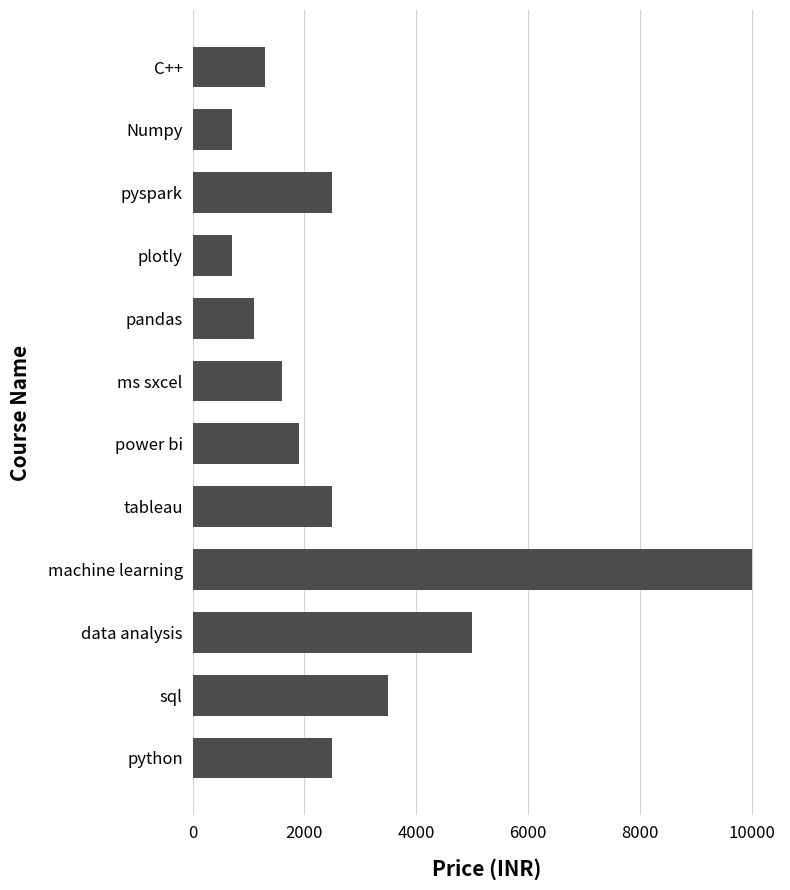

Where is the data nearest to the value 5349?

data analysis